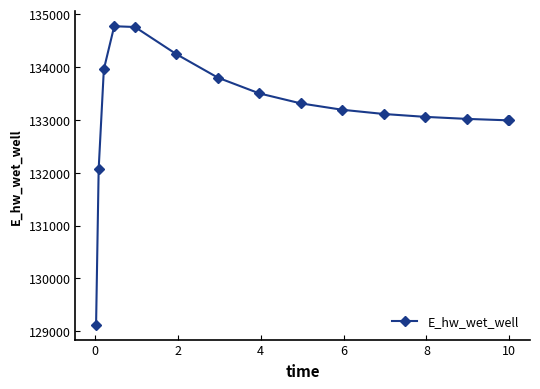

What is the greatest value displayed?

134771.7